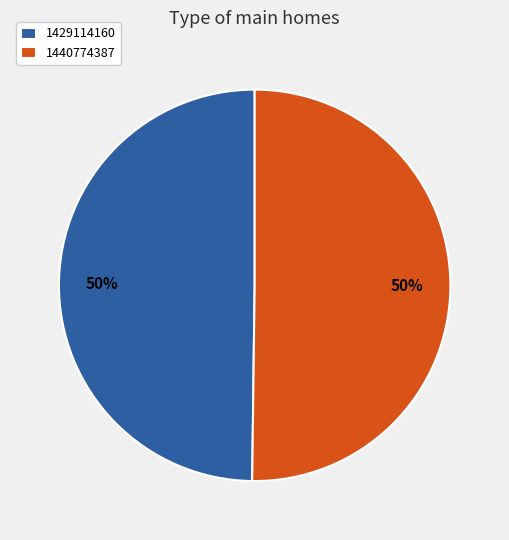

Approximately how many times larger is the value at 1440774387 compared to 1429114160?

1.0